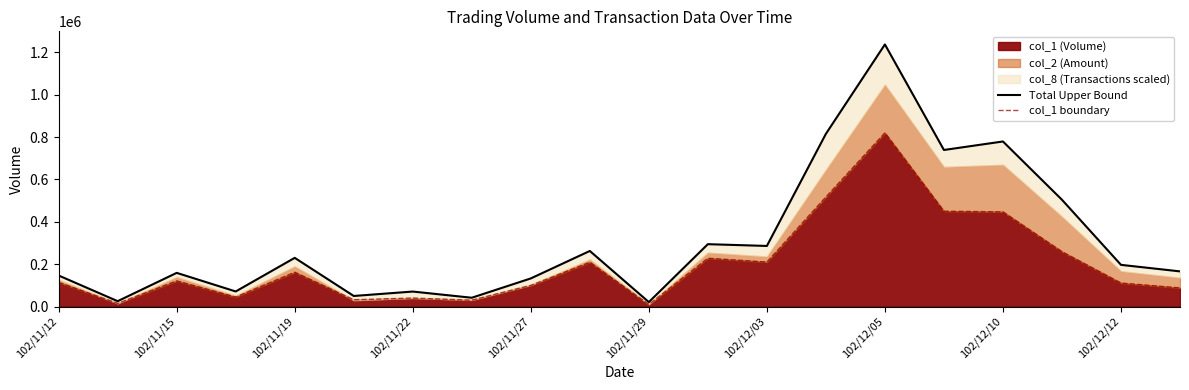

At which label does col_1 (Volume) reach its peak?

102/12/05